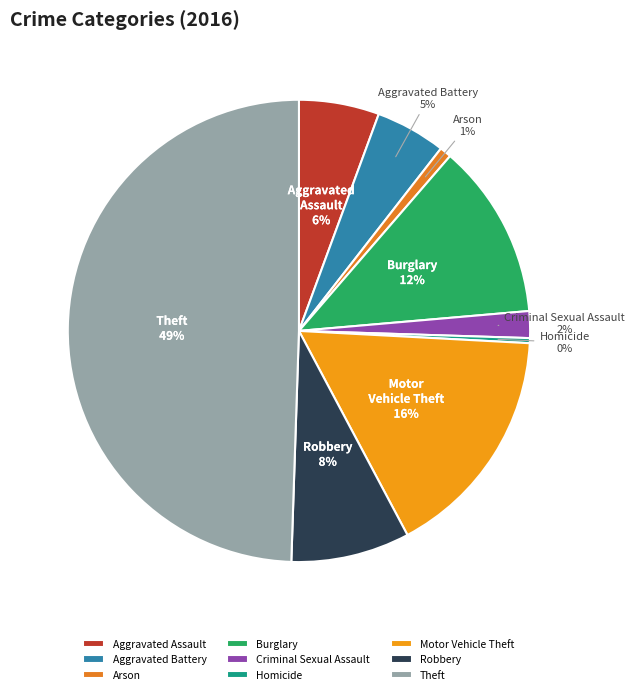

To the nearest percent, what is the difference between the largest and smallest slice percentages?

49%